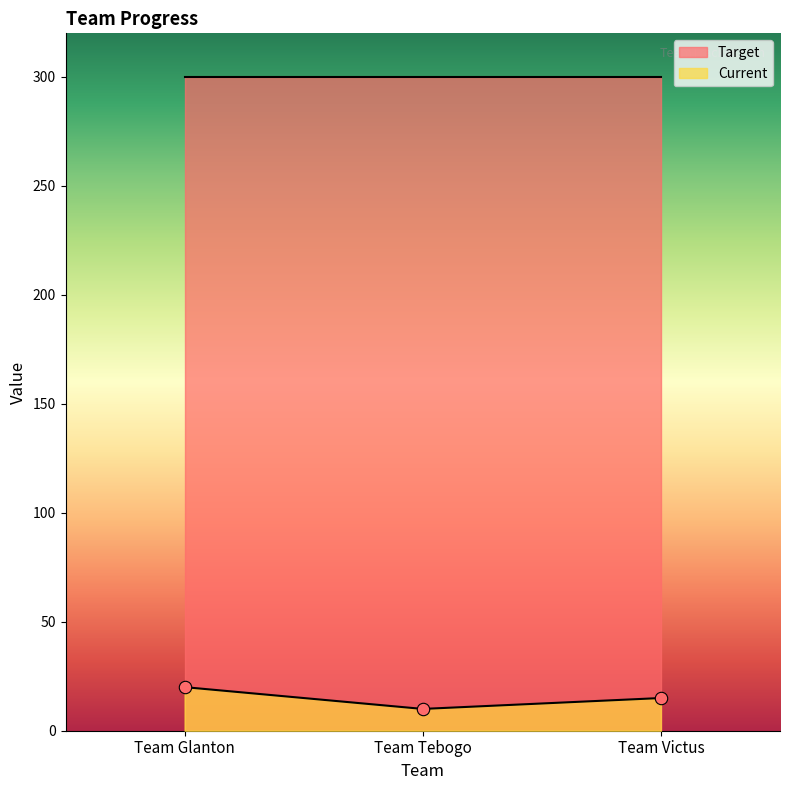

What is the change in value from Team Glanton to Team Tebogo?

-10